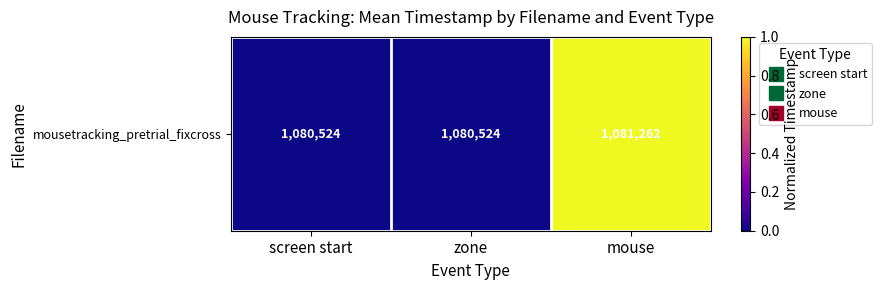

Which label corresponds to the largest value in the chart?

mouse